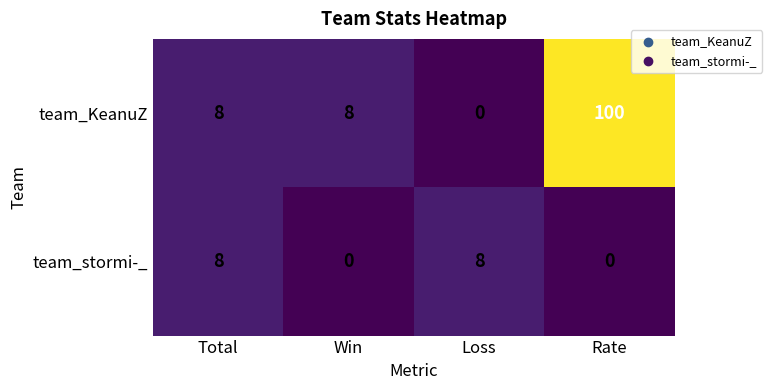

Rank the series by their average value, from highest to lowest.

team_KeanuZ, team_stormi-_